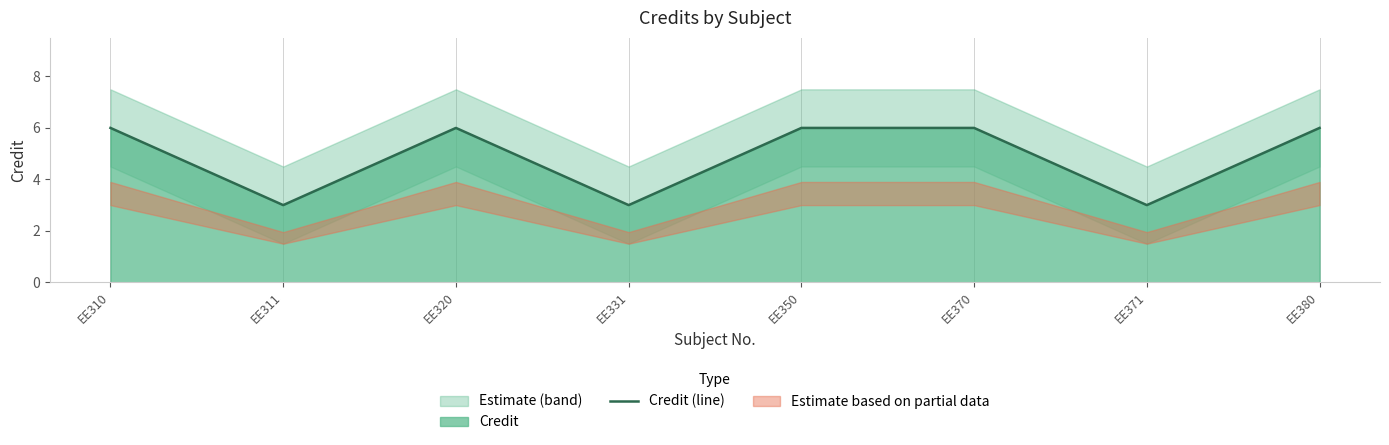

How many data points does each series have?

8